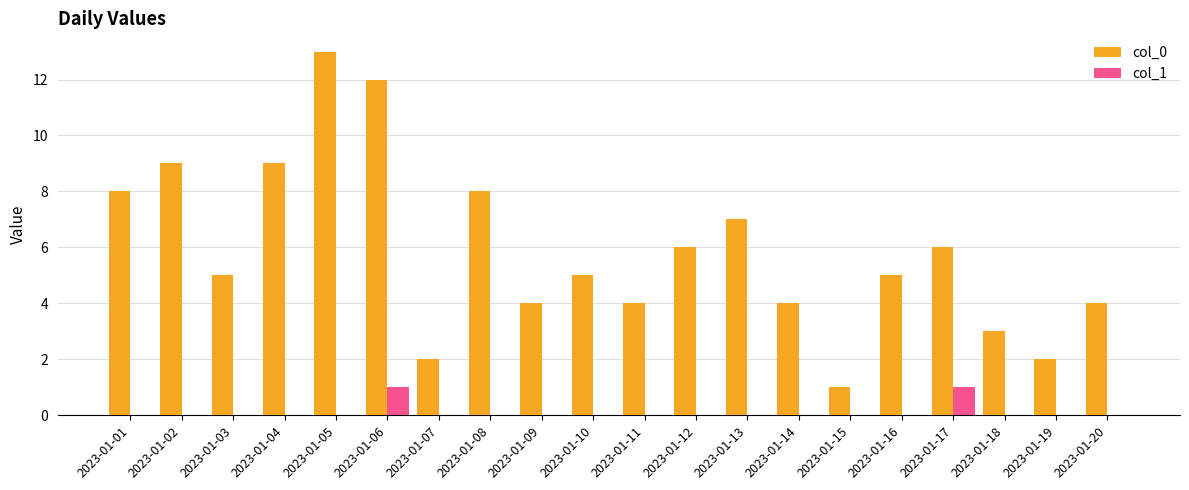

What is the maximum value shown in the chart?

13